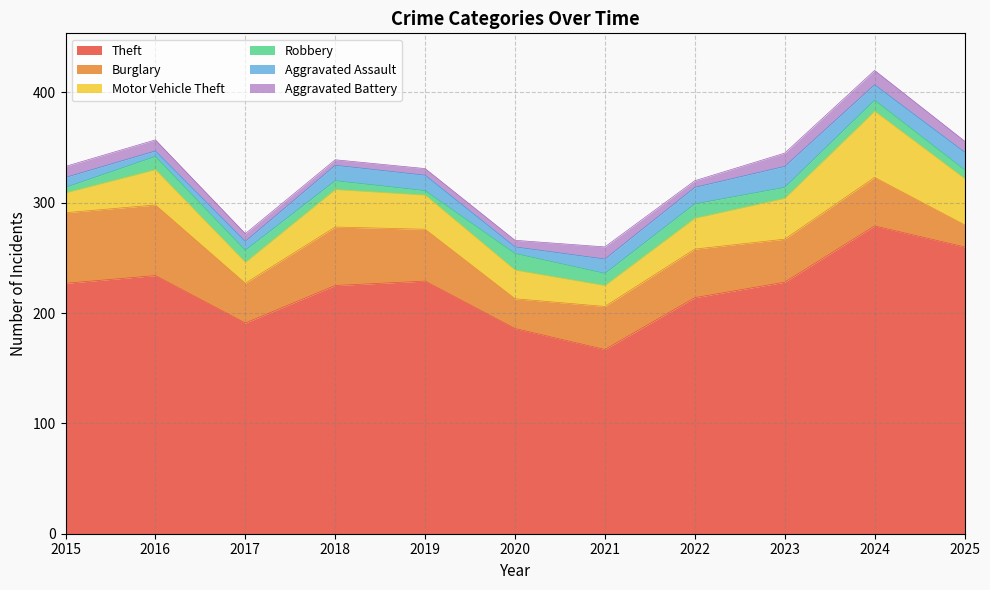

Rank the series by their maximum value, from highest to lowest.

Theft, Burglary, Motor Vehicle Theft, Aggravated Assault, Robbery, Aggravated Battery